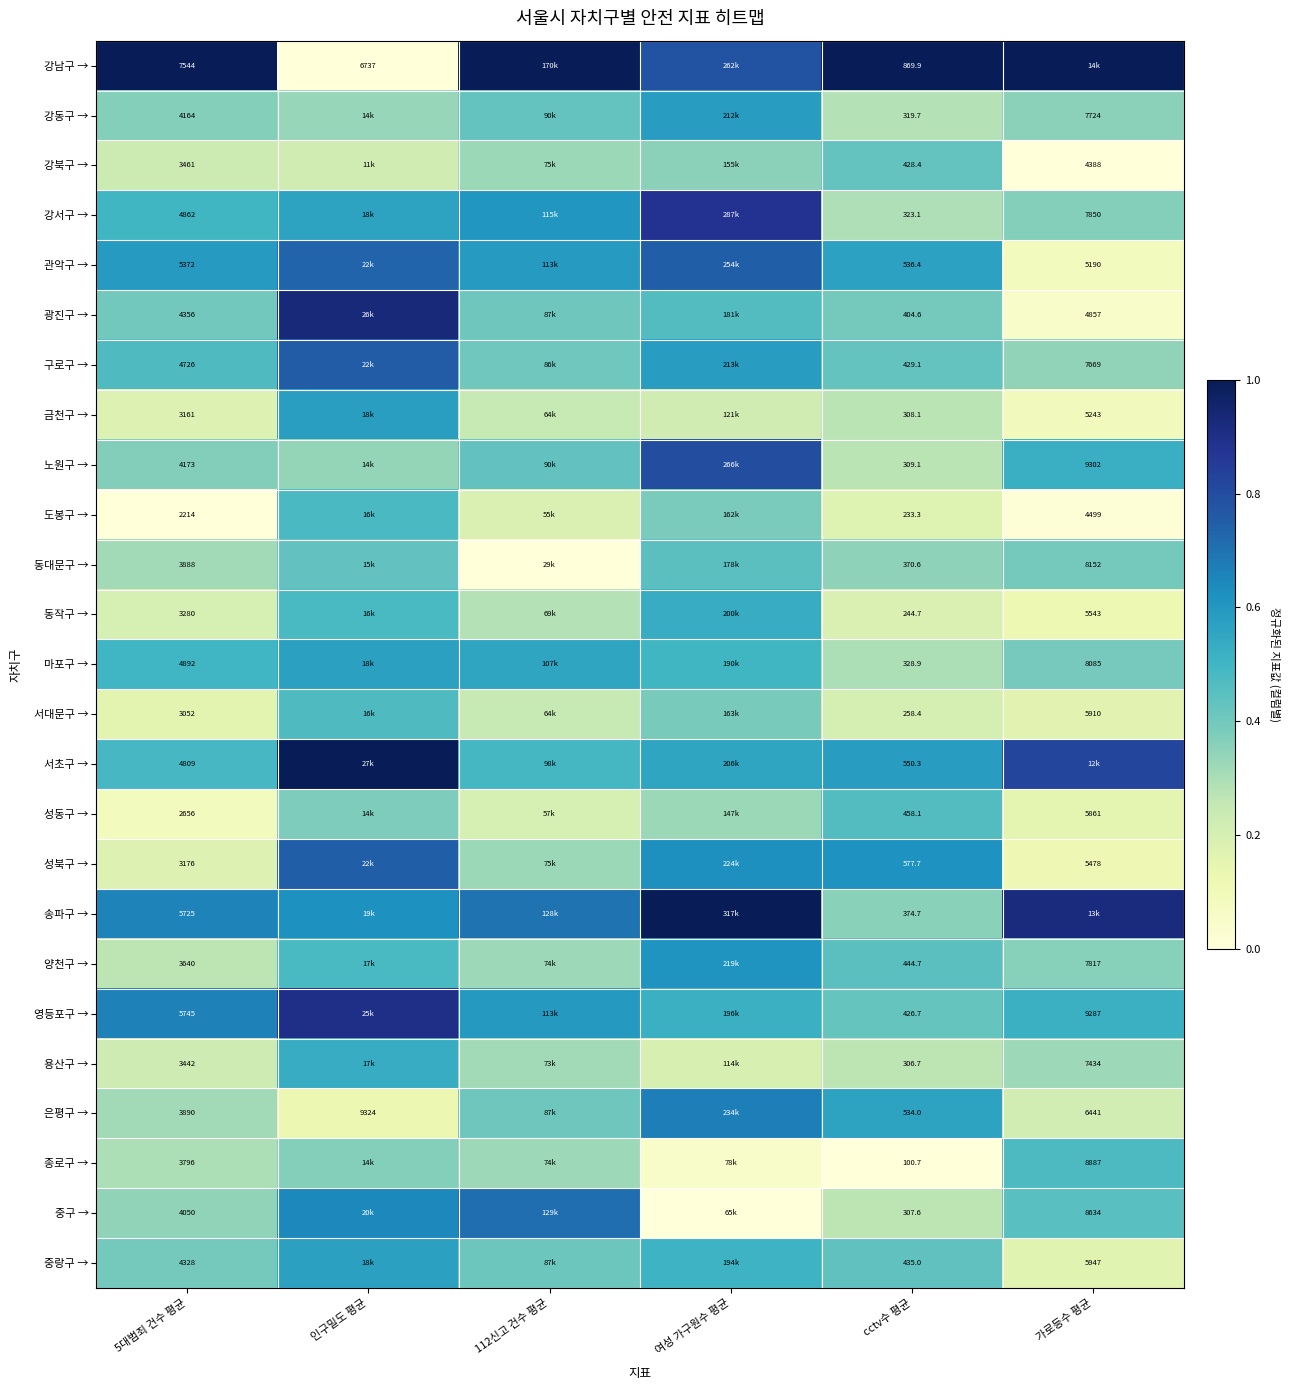

How many series are shown in this chart?

25